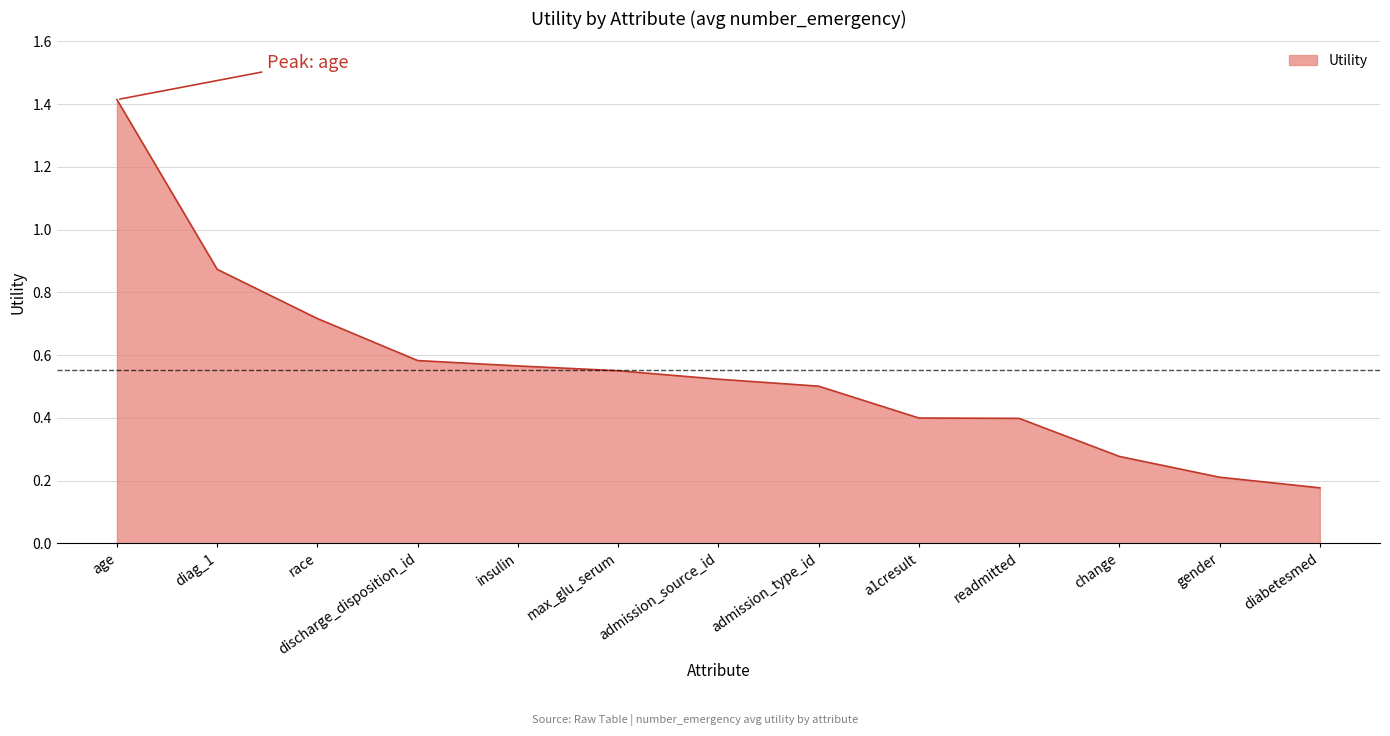

Is it true that the value at diag_1 is 1.2?

False